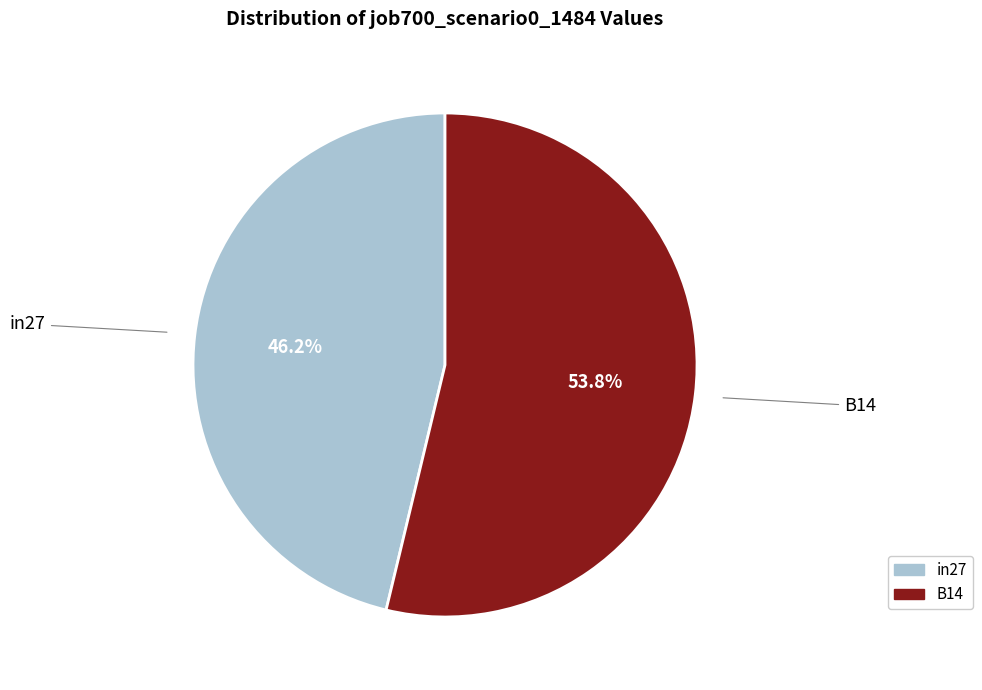

Is there a majority slice in this chart?

Yes